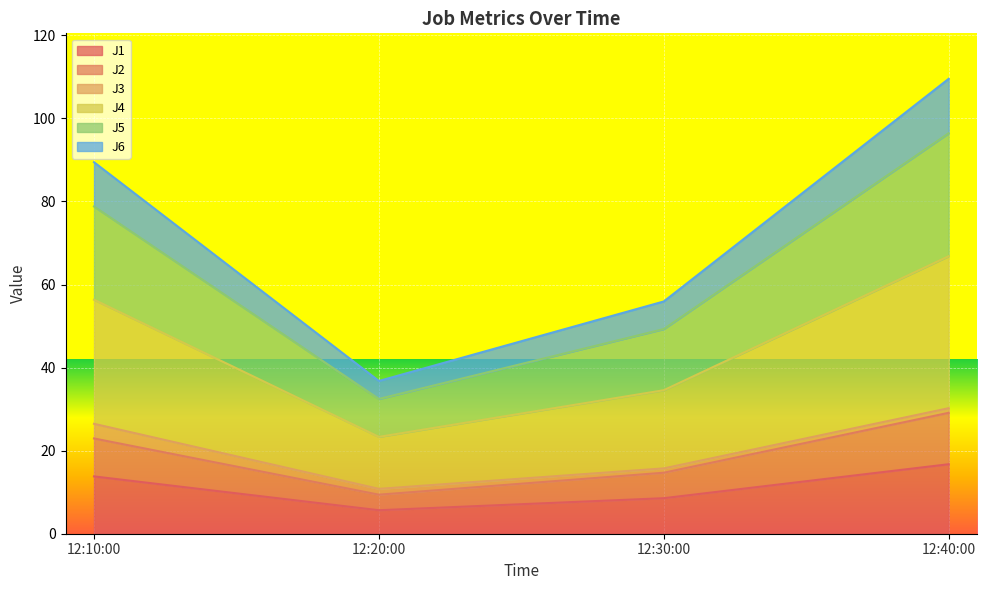

True or false: J2 has more than 2 interior local peaks.

False